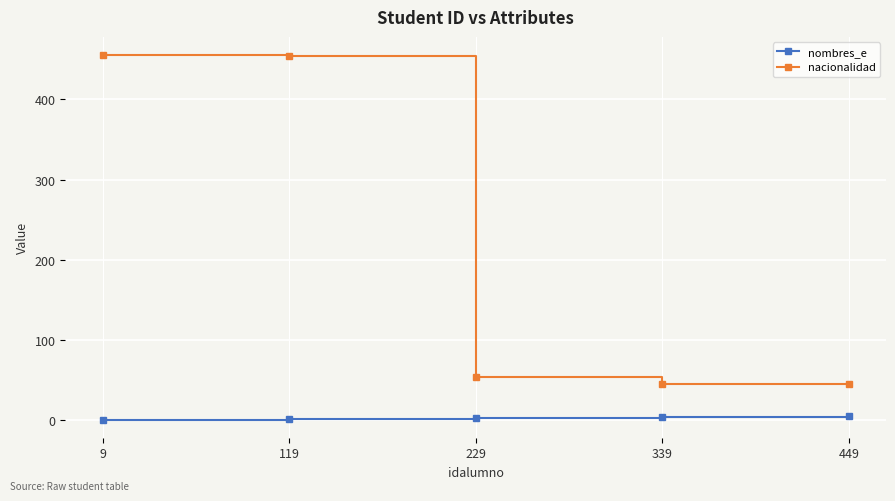

Rank the series at 229 from lowest to highest value.

nombres_e, nacionalidad